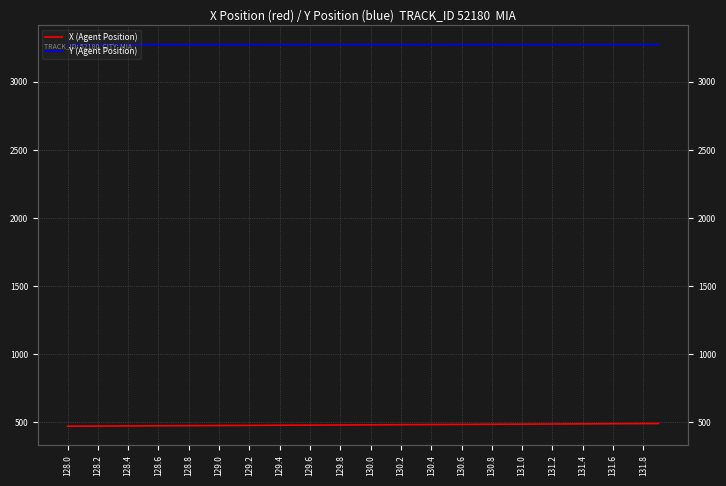

List the series in order of their overall mean, highest first.

Y (Agent Position), X (Agent Position)